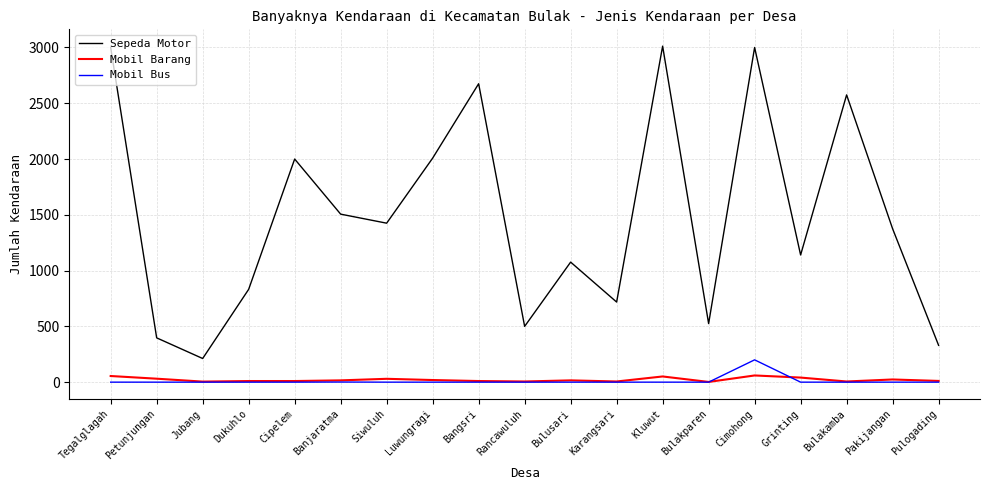

Count the number of data series in this chart.

3